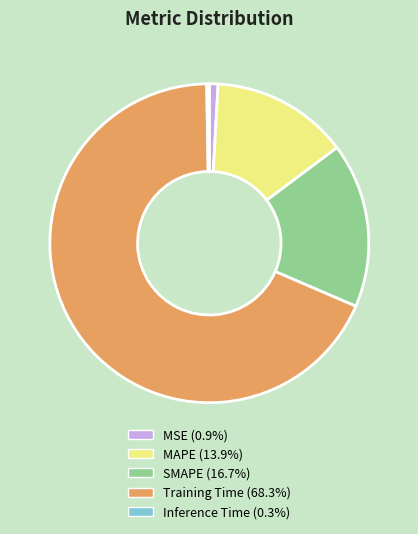

Is it true that Training Time is 68% of the pie?

True